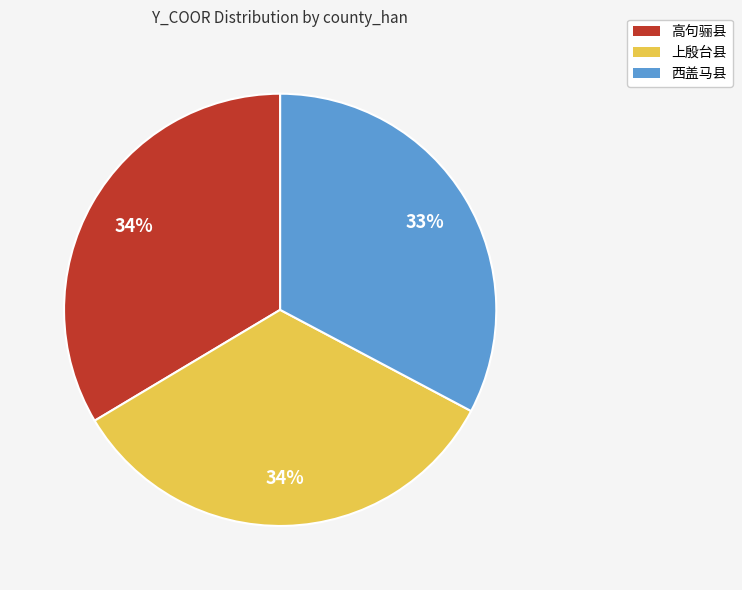

To the nearest percent, what is the difference between the 高句骊县 and 西盖马县 slice percentages?

1%